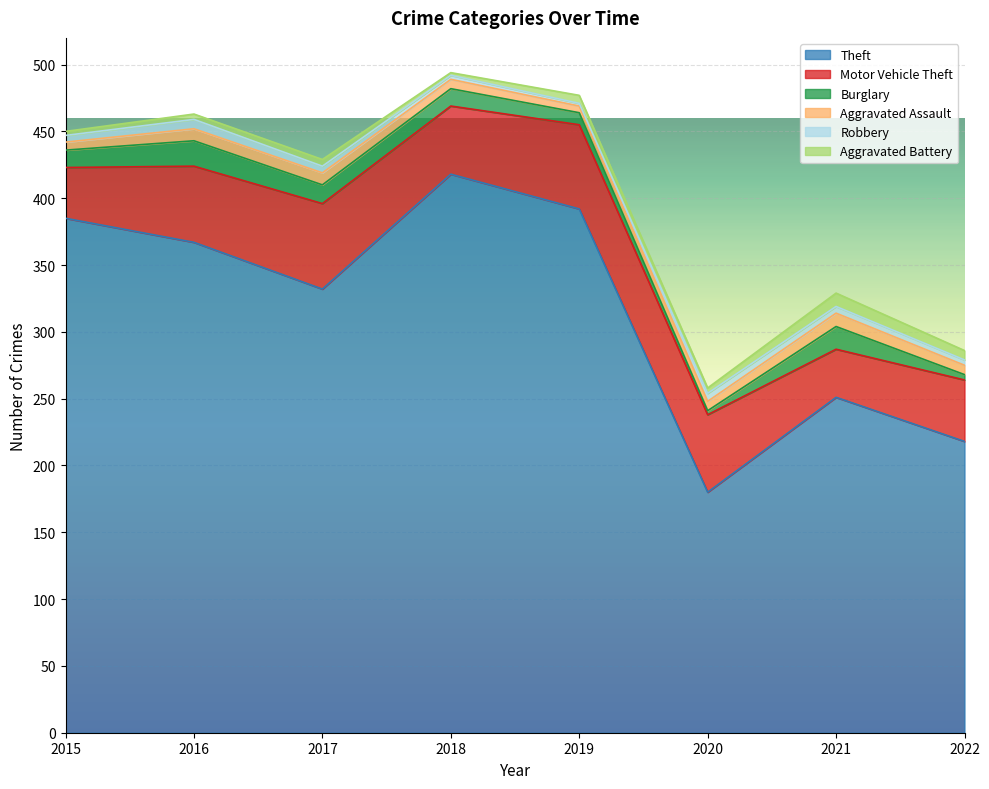

At how many categories does at least one series exceed 265?

5